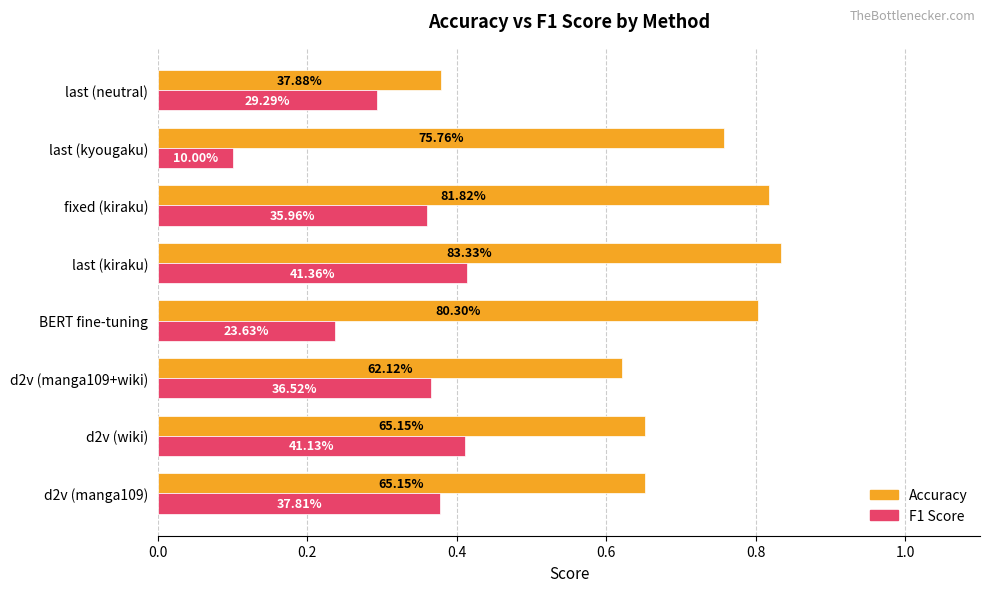

What are all the series names shown in the legend?

Accuracy, F1 Score